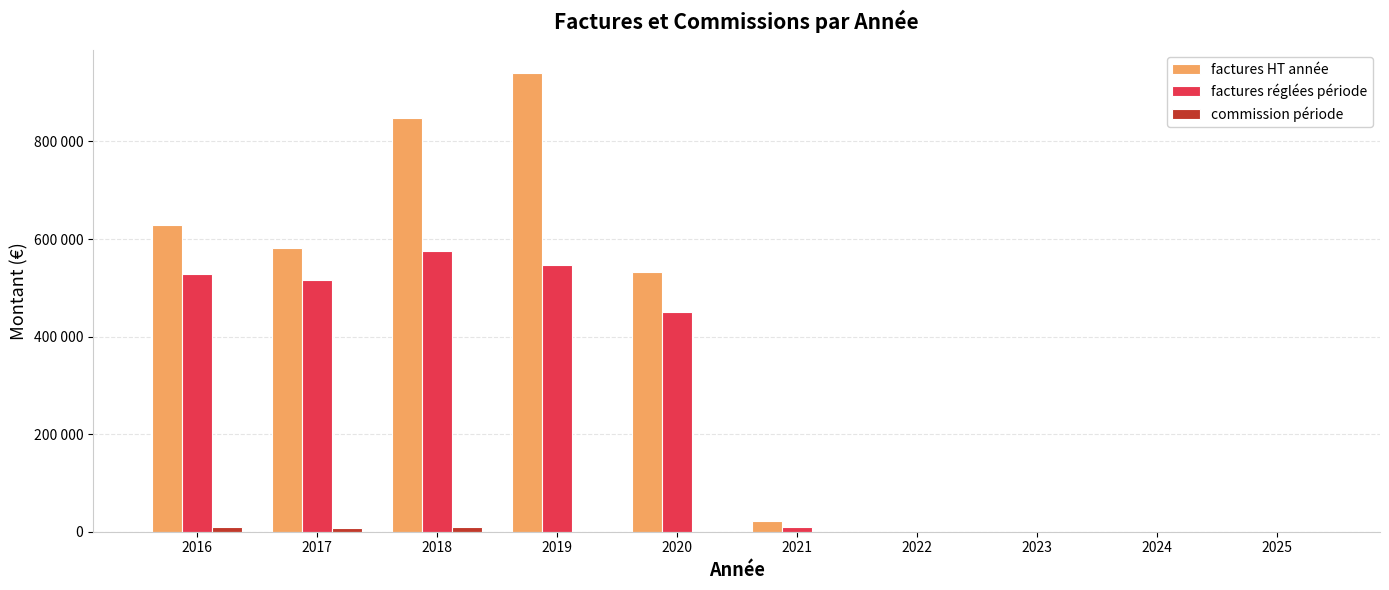

Does the chart contain stacked bars?

No